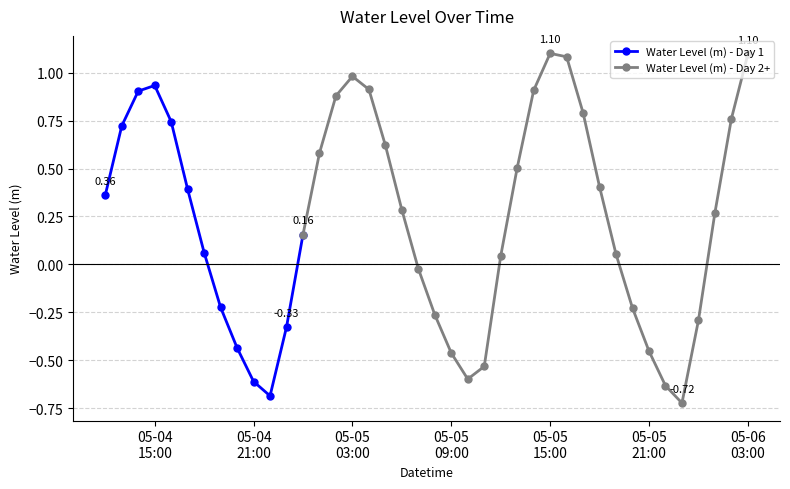

True or false: Water Level (m) - Day 1 has more than 0 points higher than both neighbors.

True